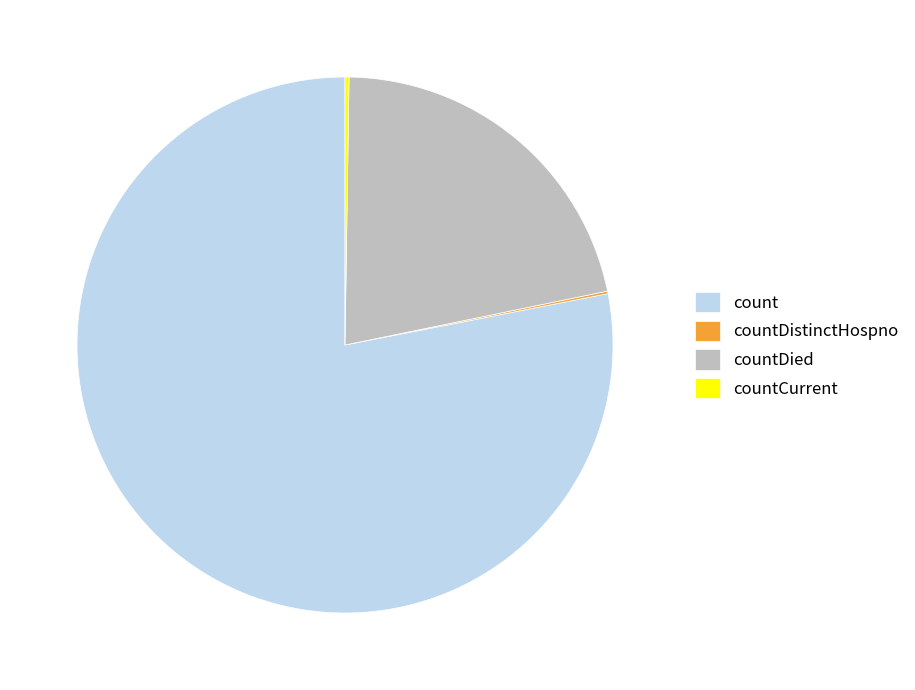

Is it true that countDied is 34% of the pie?

False